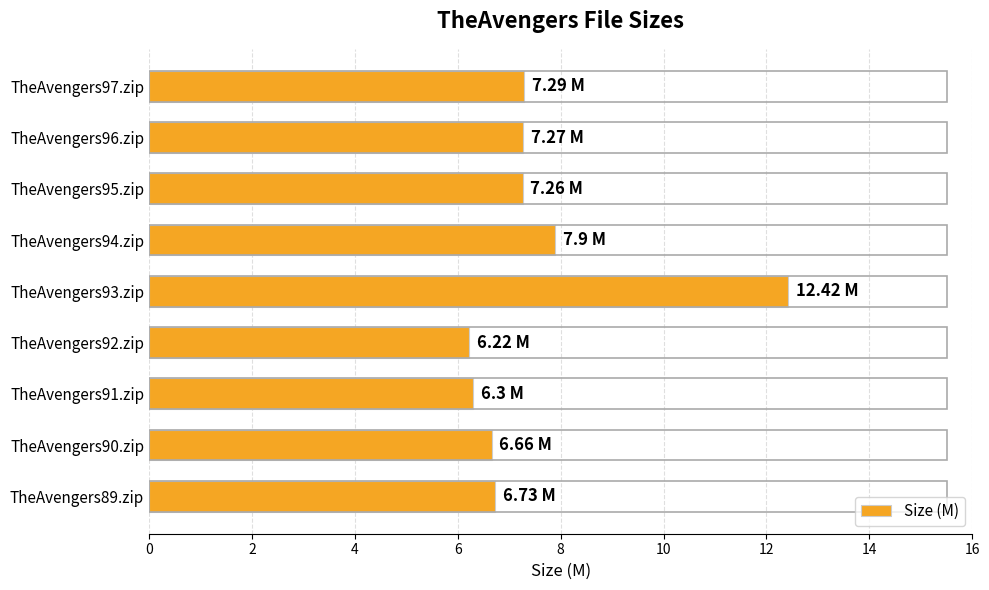

What is the difference between the values at TheAvengers89.zip and TheAvengers93.zip?

5.7